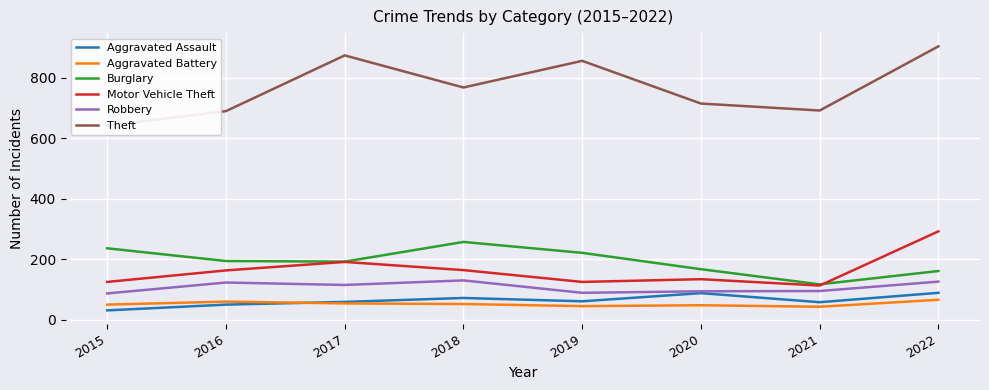

At which label does Aggravated Assault reach its minimum?

2015